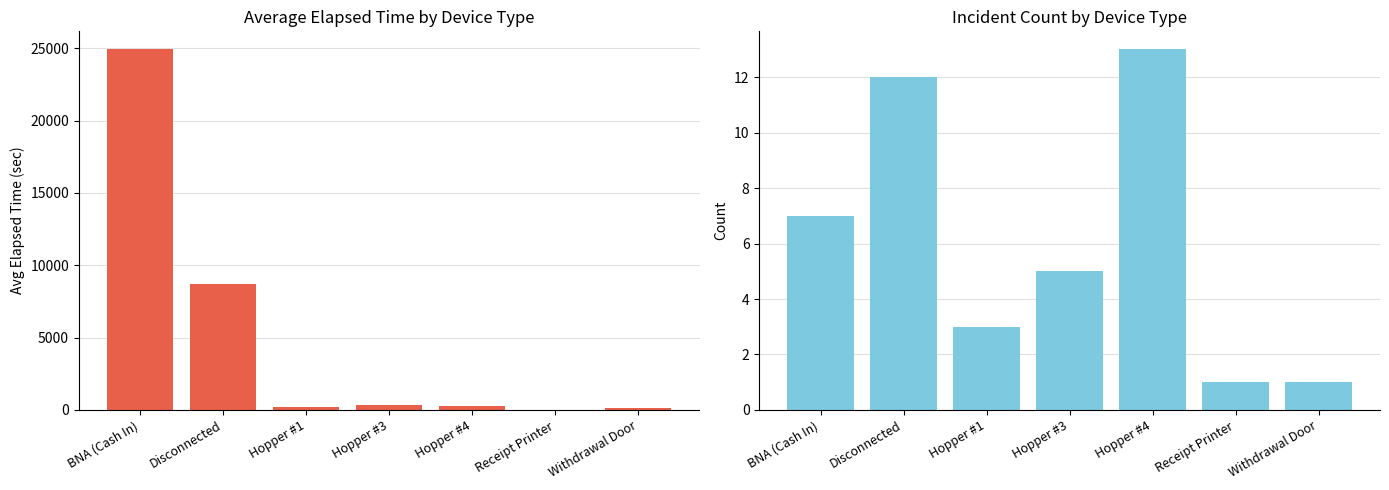

Reading left to right, what are all the values shown in this chart?

Avg Elapsed Time: BNA (Cash In)=24924	Disconnected=8727	Hopper #1=204	Hopper #3=329	Hopper #4=261	Receipt Printer=0	Withdrawal Door=155
Incident Count: BNA (Cash In)=7	Disconnected=12	Hopper #1=3	Hopper #3=5	Hopper #4=13	Receipt Printer=1	Withdrawal Door=1